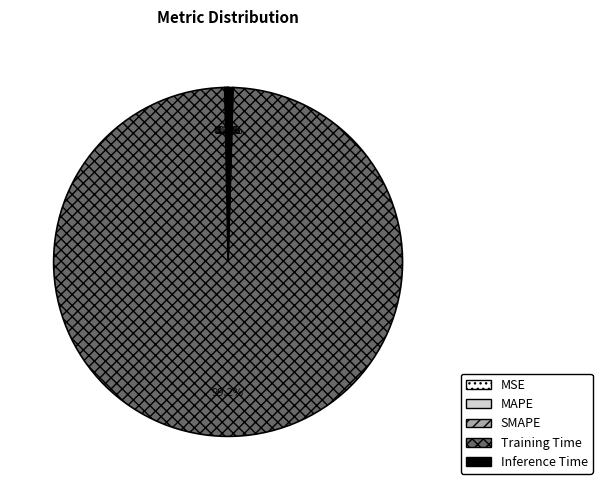

Is Training Time the majority of the pie?

Yes